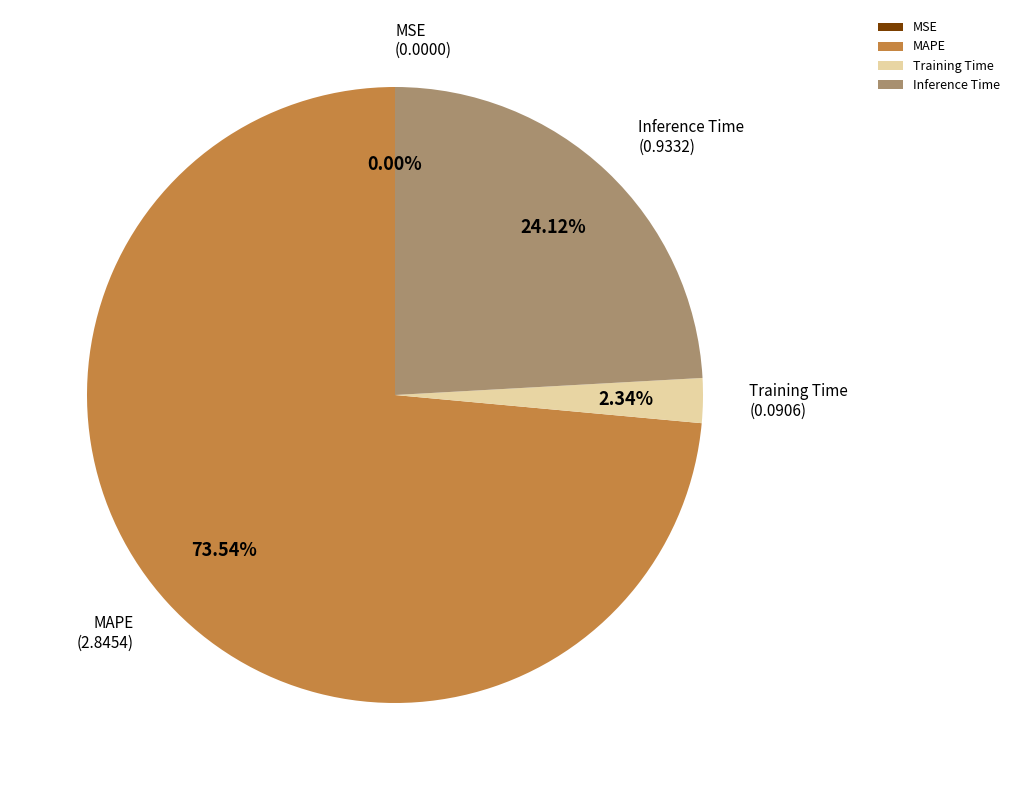

What portion of the pie excludes Training Time?

97.7%